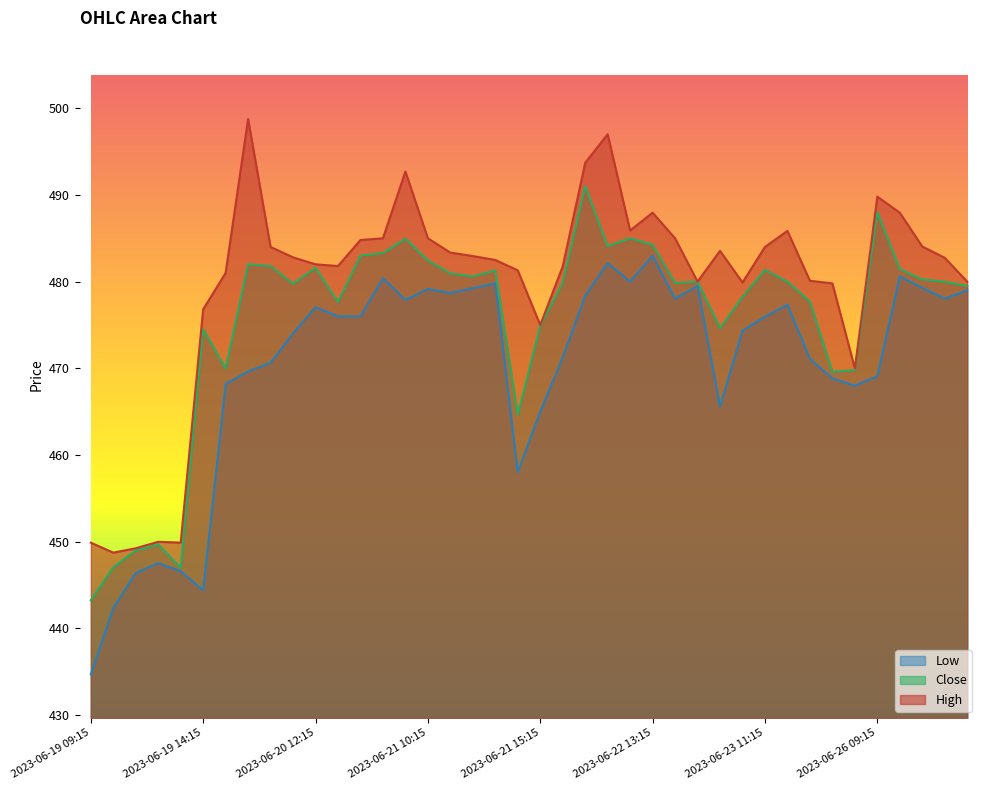

At how many categories does at least one series exceed 460?

35